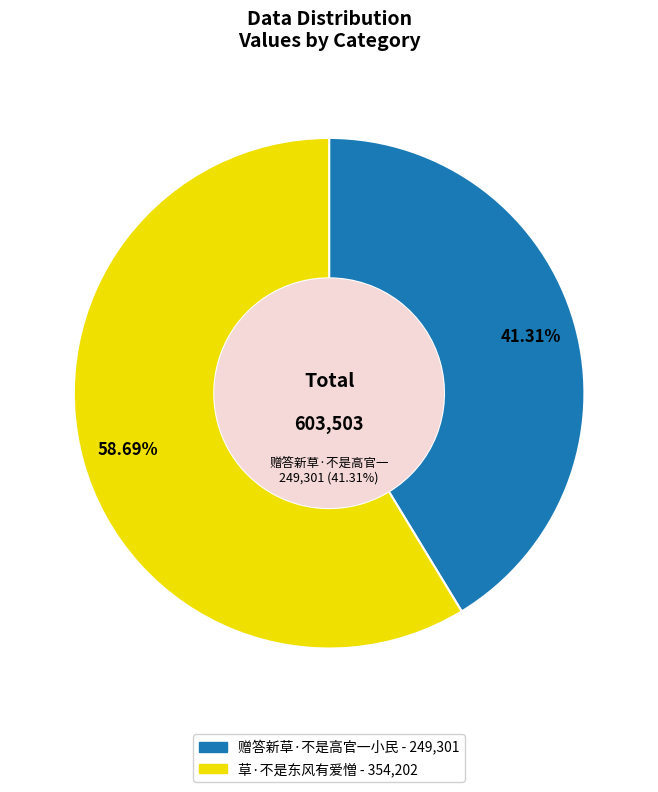

Rank the categories by value from highest to lowest.

草·不是东风有爱憎, 赠答新草·不是高官一小民